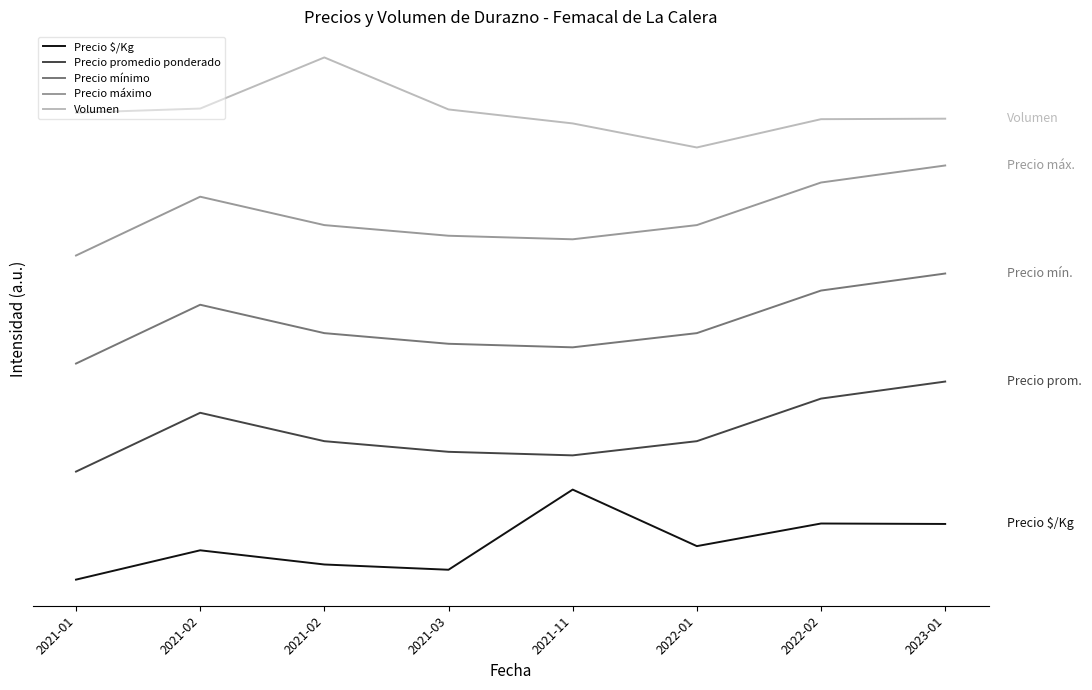

True or false: Precio mínimo and Precio máximo intersect in this chart.

False